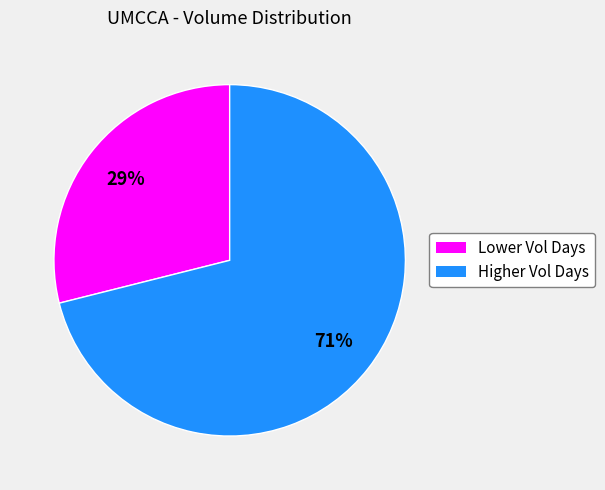

Is there a majority slice in this chart?

Yes